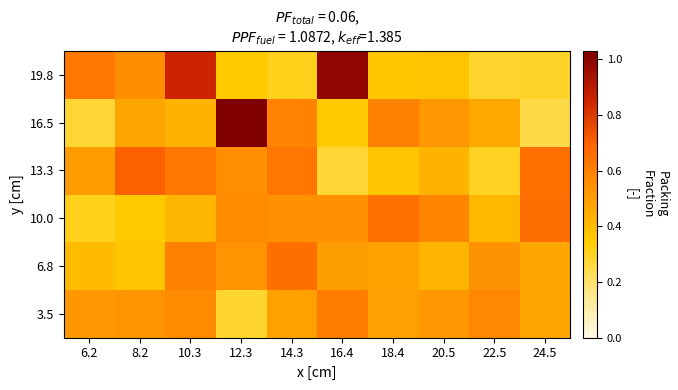

Reading left to right, extract all data points from this chart.

3.5: 6.2=0.5	8.2=0.5	10.3=0.6	12.3=0.3	14.3=0.5	16.4=0.6	18.4=0.5	20.5=0.5	22.5=0.6	24.5=0.5
6.8: 6.2=0.4	8.2=0.4	10.3=0.6	12.3=0.5	14.3=0.7	16.4=0.5	18.4=0.5	20.5=0.4	22.5=0.5	24.5=0.5
10.0: 6.2=0.3	8.2=0.4	10.3=0.4	12.3=0.6	14.3=0.5	16.4=0.5	18.4=0.6	20.5=0.6	22.5=0.4	24.5=0.7
13.3: 6.2=0.5	8.2=0.7	10.3=0.6	12.3=0.5	14.3=0.6	16.4=0.3	18.4=0.4	20.5=0.4	22.5=0.3	24.5=0.7
16.5: 6.2=0.3	8.2=0.5	10.3=0.4	12.3=1.0	14.3=0.6	16.4=0.4	18.4=0.6	20.5=0.5	22.5=0.5	24.5=0.2
19.8: 6.2=0.6	8.2=0.6	10.3=0.9	12.3=0.3	14.3=0.3	16.4=1.0	18.4=0.4	20.5=0.4	22.5=0.3	24.5=0.3